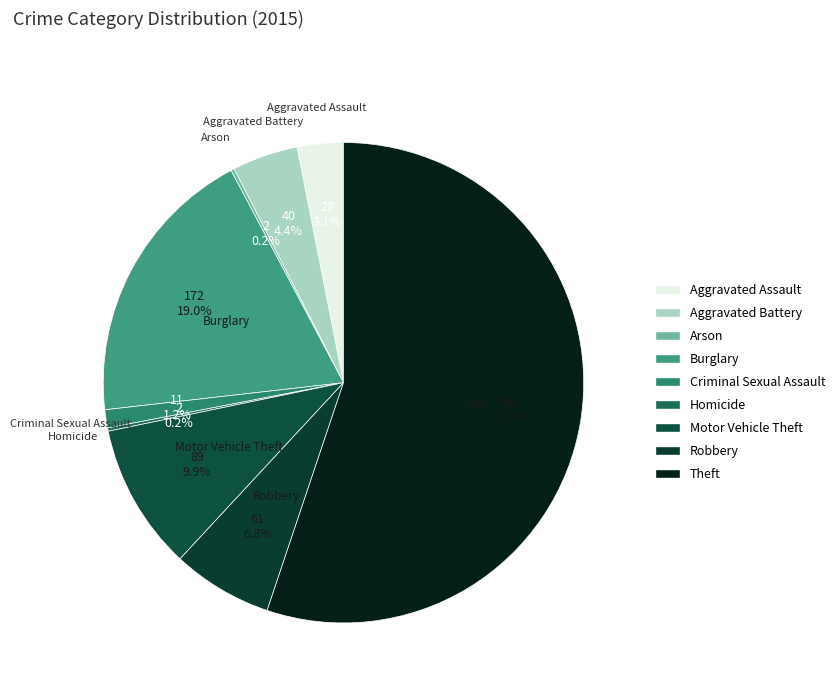

Is the sum of Motor Vehicle Theft and Aggravated Assault greater than half?

No